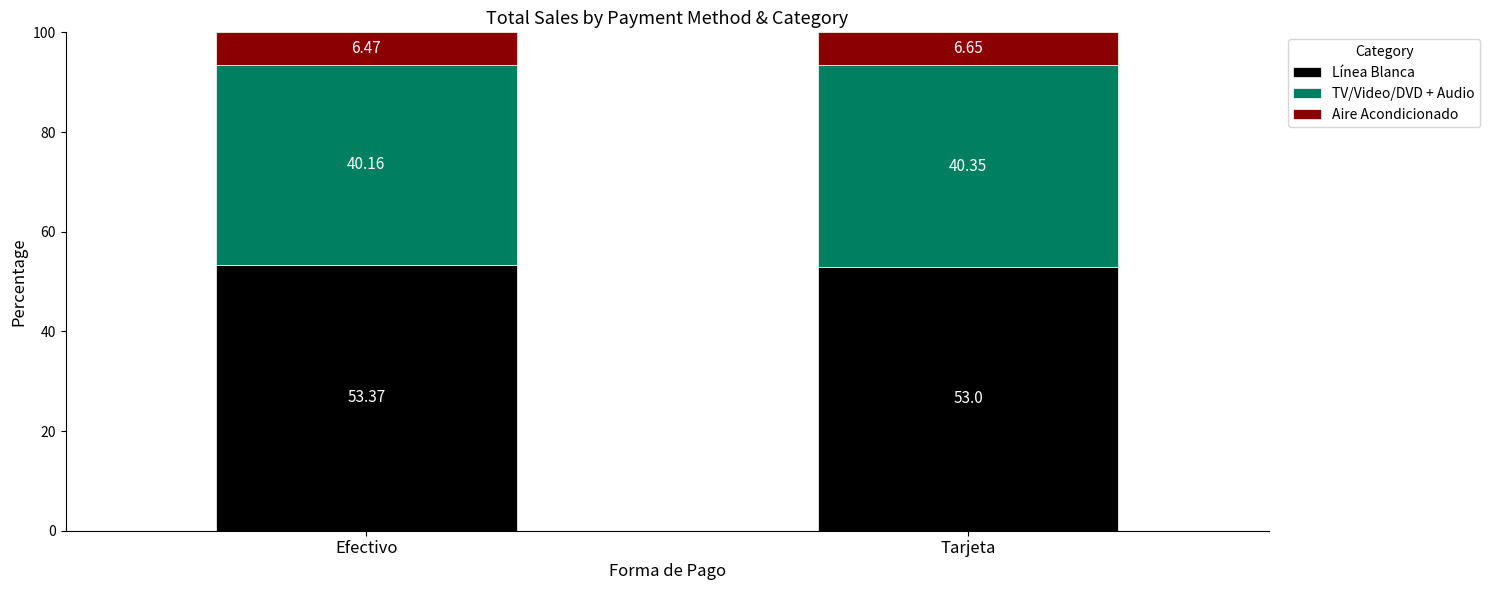

What is the total value across all series at Tarjeta?

100.0